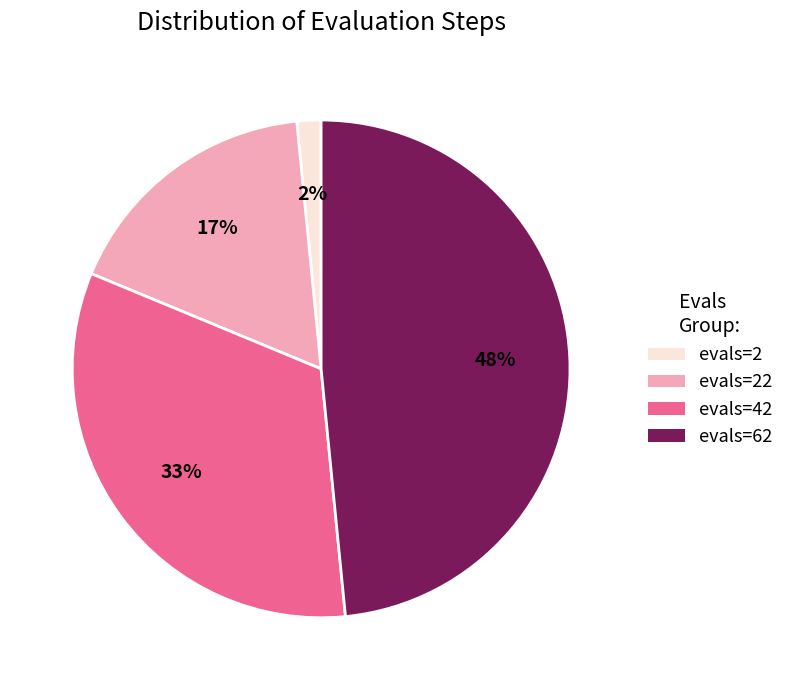

What percentage is the evals=42 slice, to the nearest percent?

33%